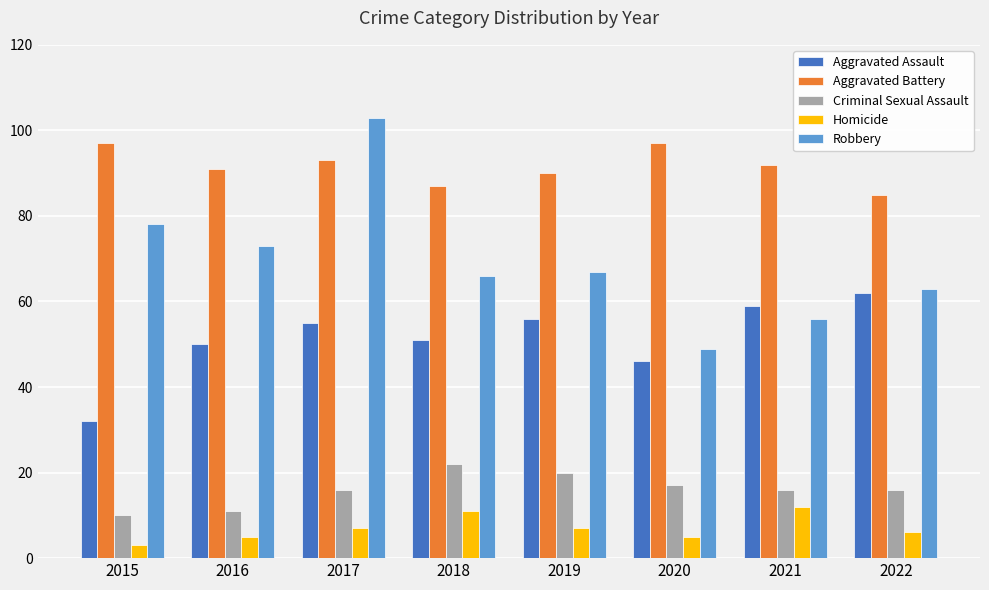

What is the value of the Criminal Sexual Assault bar at the 5th from the left?

20